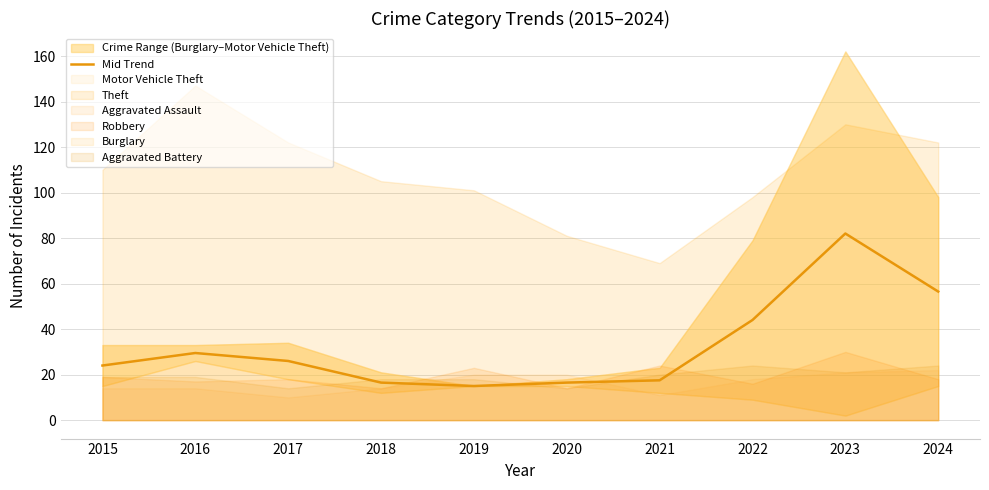

How many points are higher than both their immediate neighbors (excluding endpoints)?

2